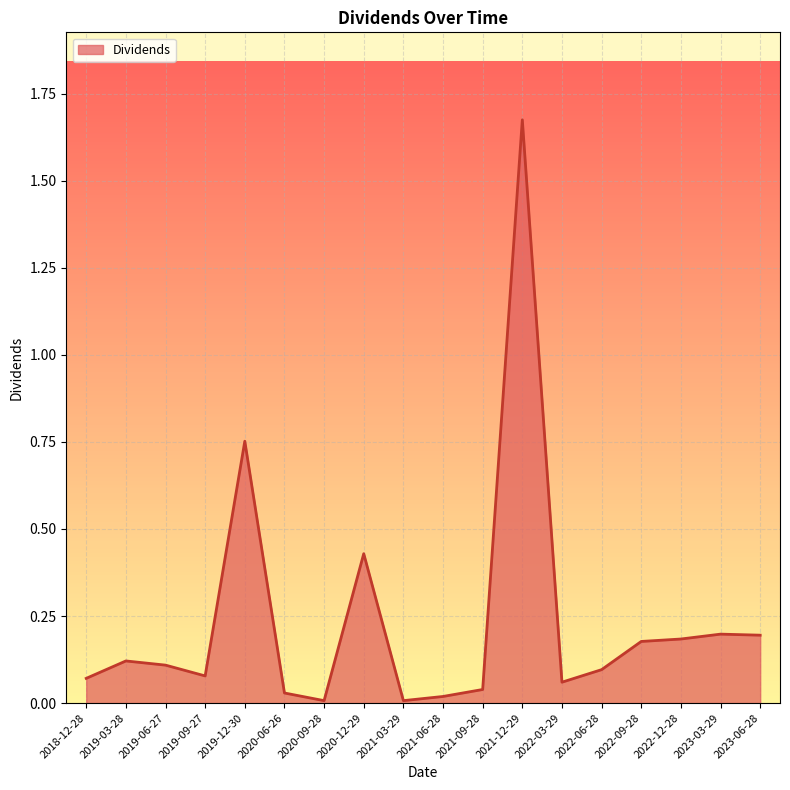

Which category has the highest value across all series?

2021-12-29